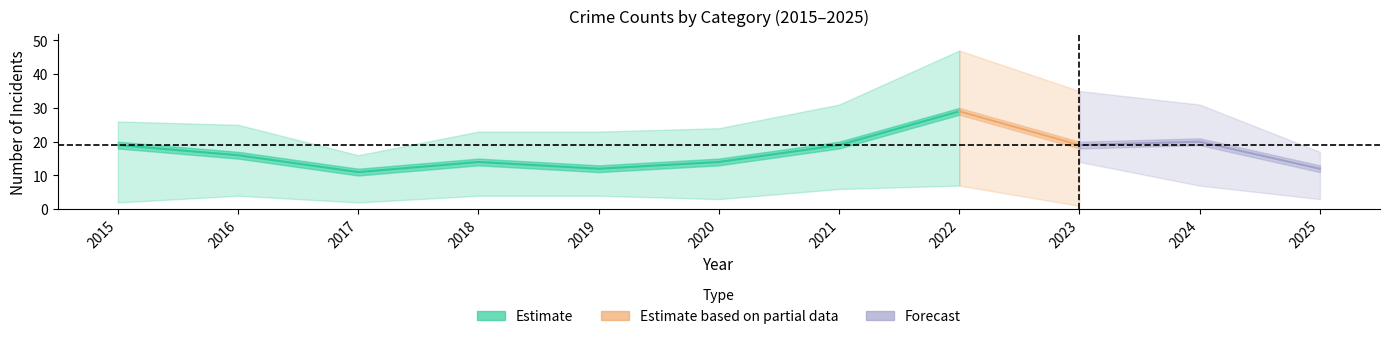

At which label is Robbery closest to 20?

2024